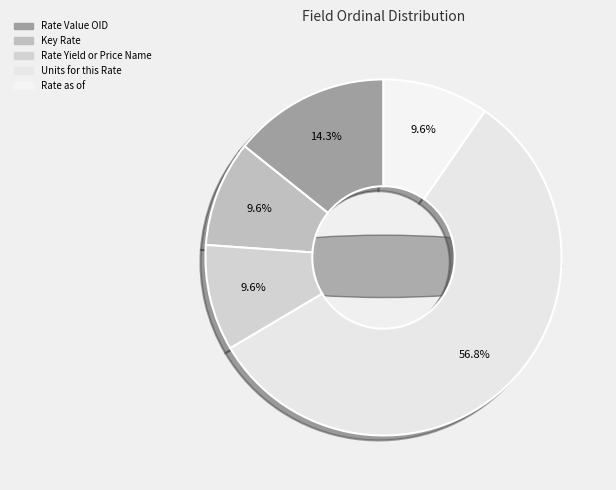

What is the majority slice?

Units for this Rate